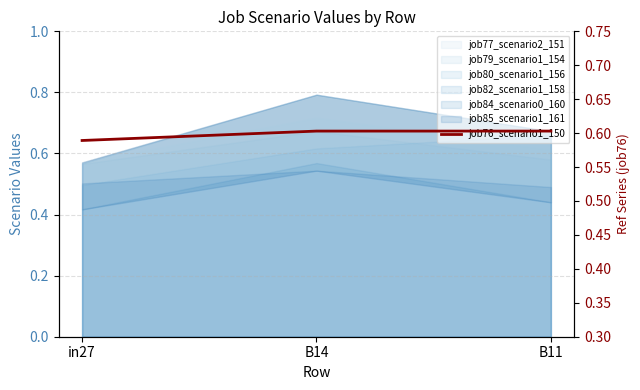

True or false: the data shows 0.6 at B11.

True